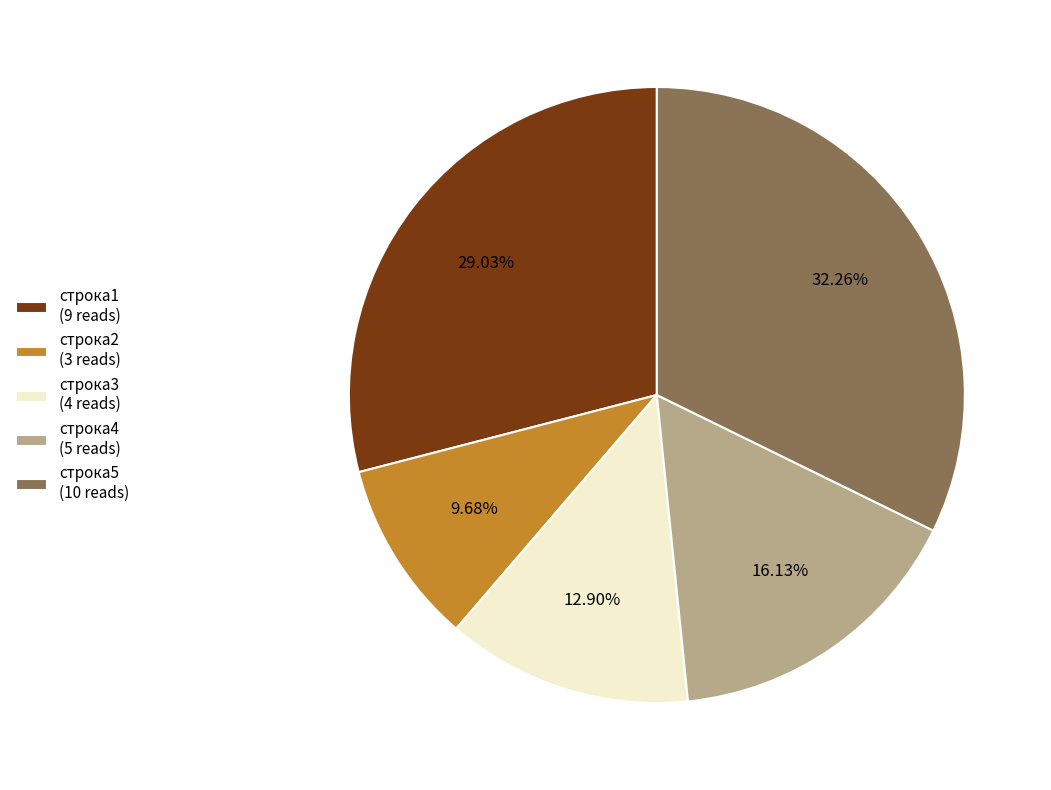

What is the smallest slice in the pie chart?

строка2